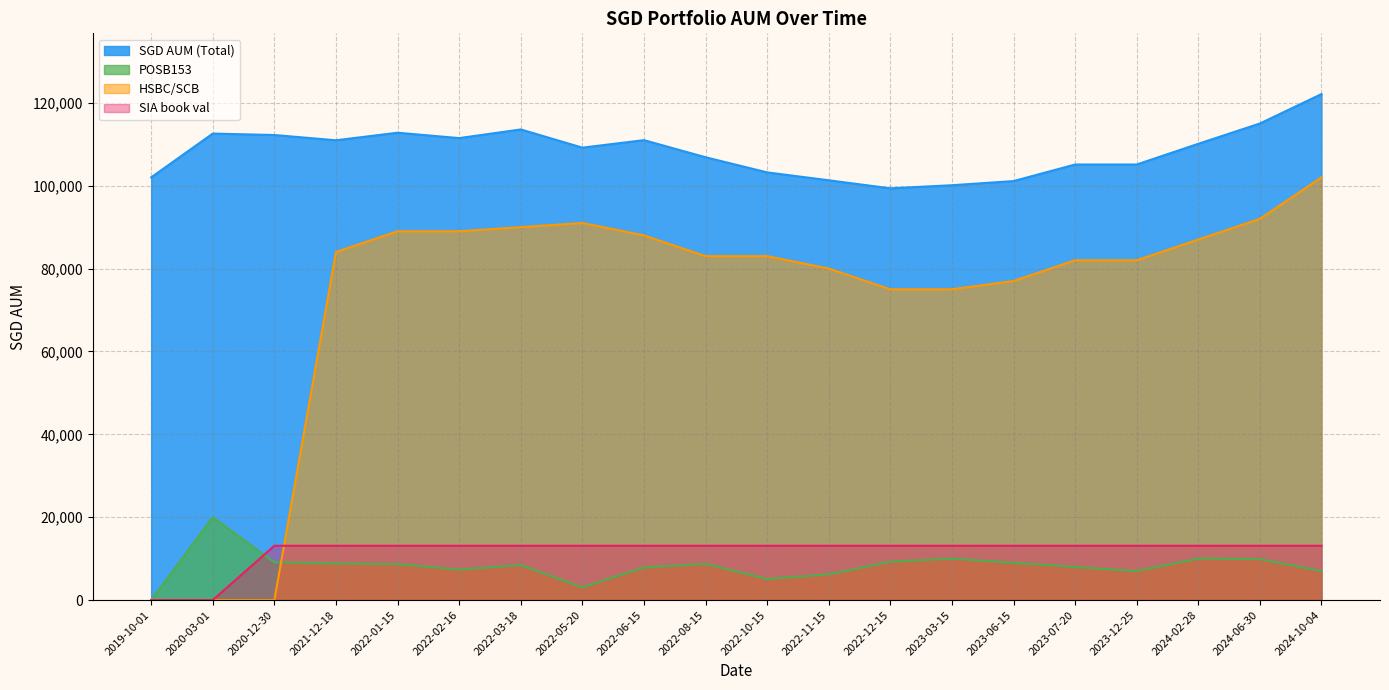

Which has a higher value, 2022-12-15 or 2022-11-15?

2022-11-15